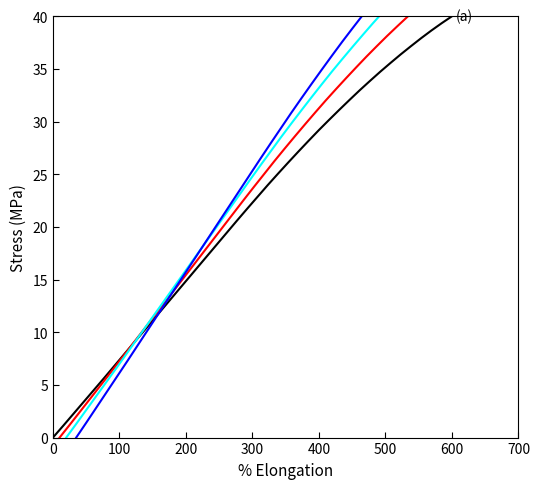

What is the label of the 2nd point from the left?

100